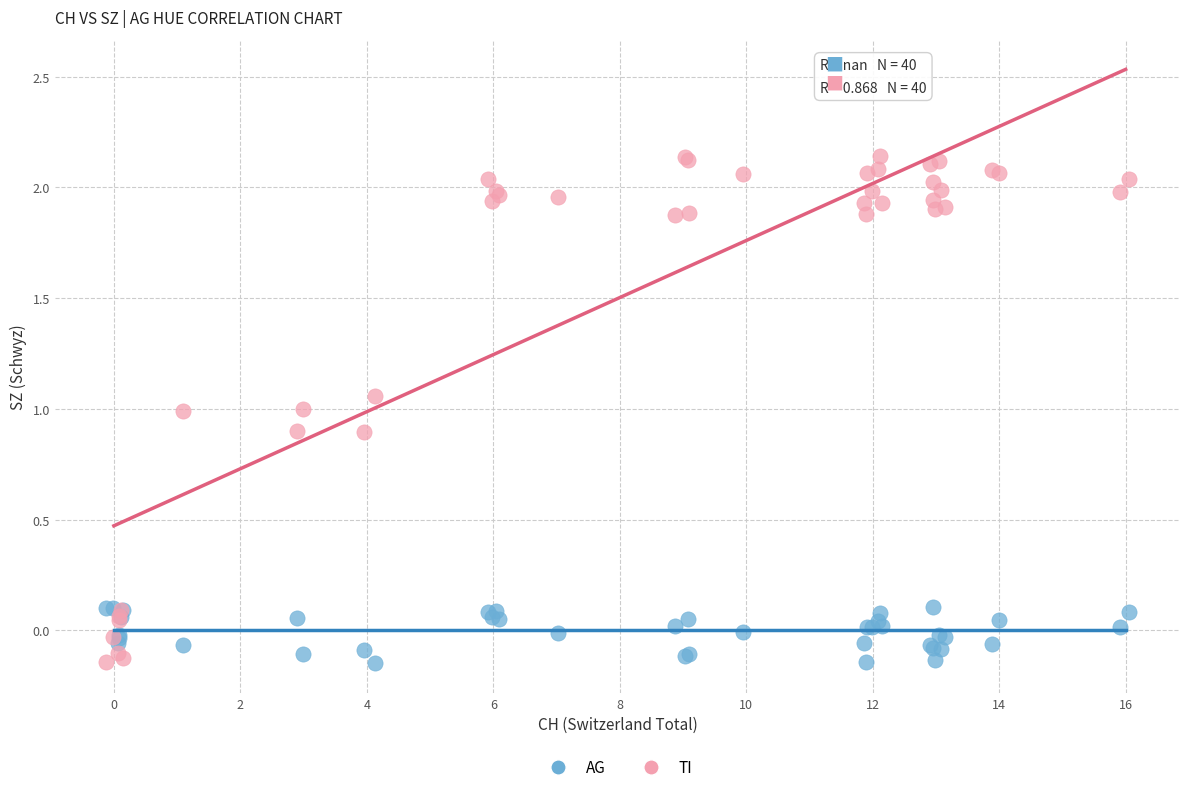

What are all the series names shown in the legend?

AG, TI